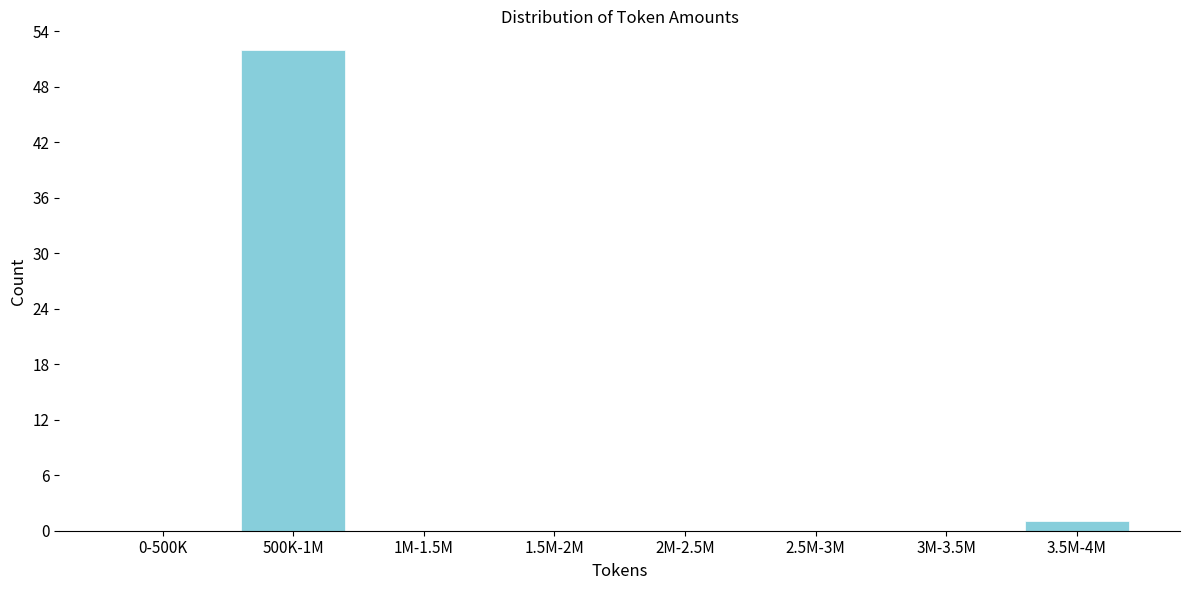

Reading right to left, list all the values displayed in this chart.

3.5M-4M=1	3M-3.5M=0	2.5M-3M=0	2M-2.5M=0	1.5M-2M=0	1M-1.5M=0	500K-1M=52	0-500K=0